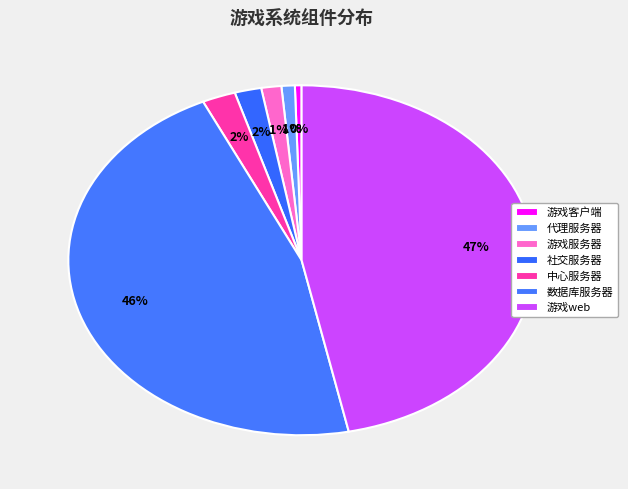

What percentage is the 游戏服务器 slice, to the nearest percent?

1%